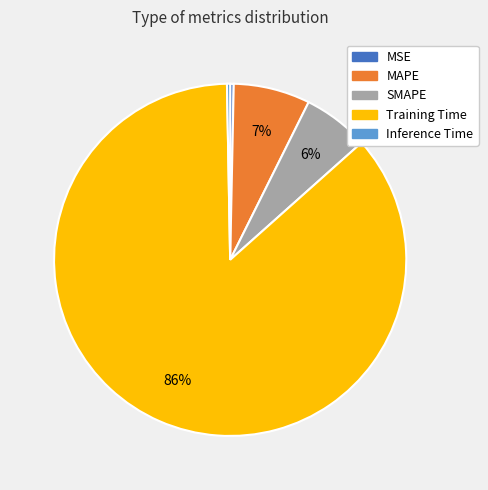

Which has a higher value, Training Time or SMAPE?

Training Time